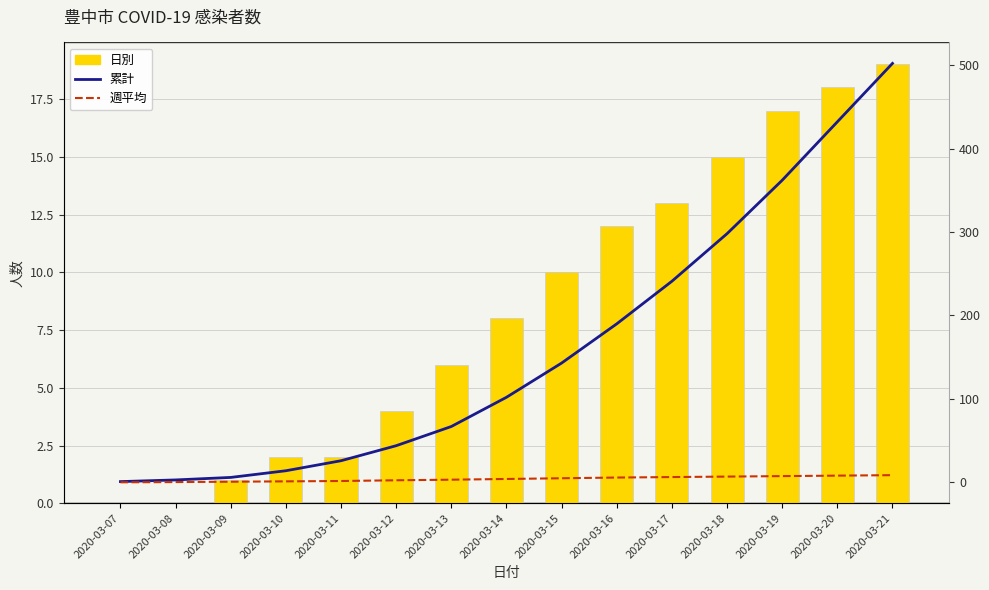

How many data points in 累計 are above 102?

7